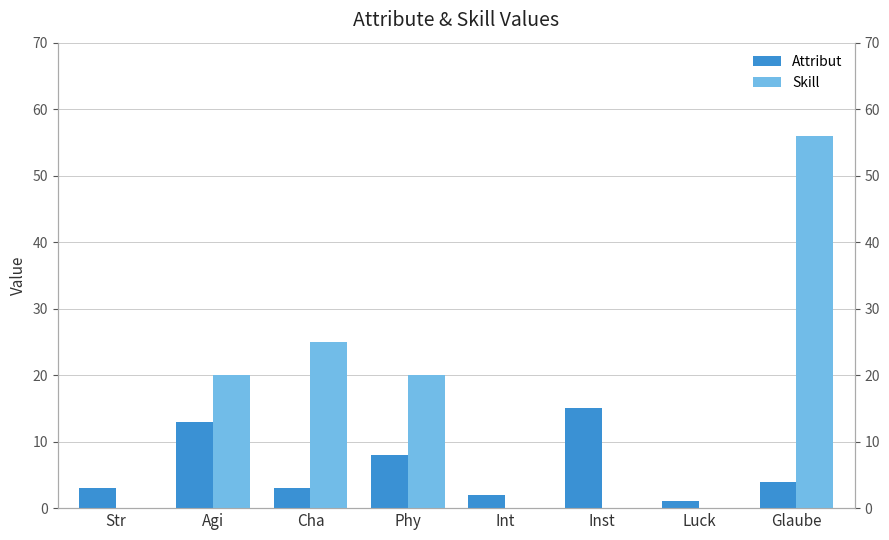

What is the sum of all Skill values?

121